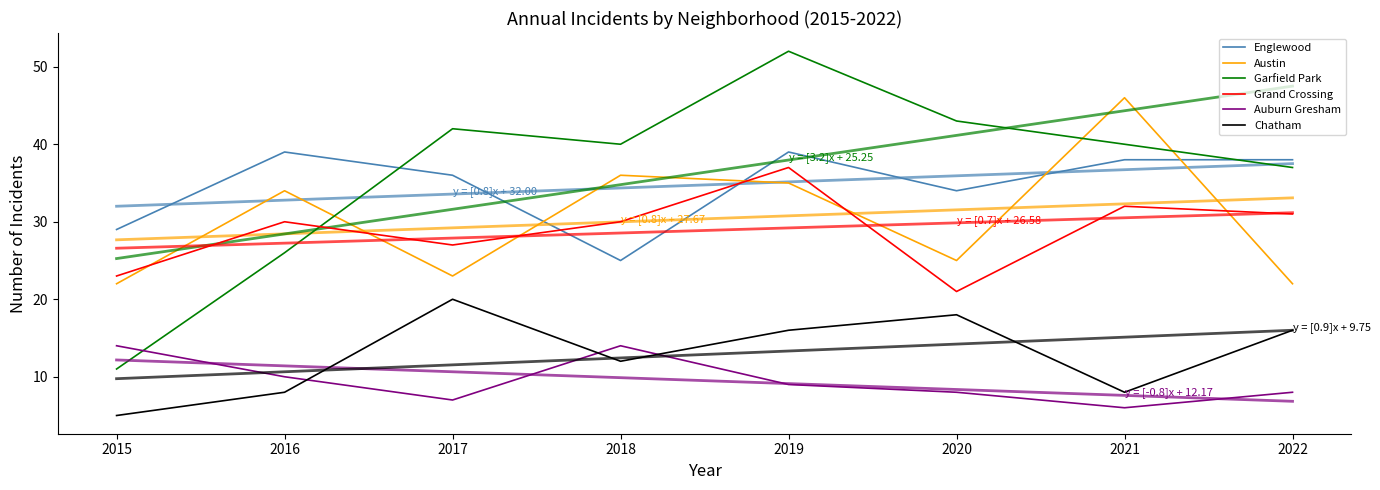

Is it true that Garfield Park equals 60 at 2018?

False